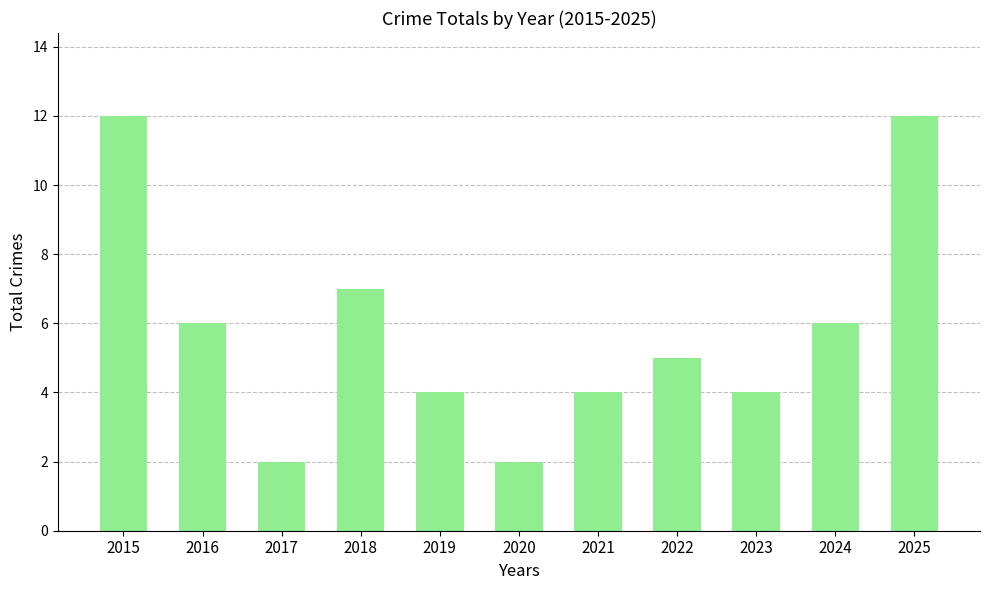

Are the bars horizontal?

No